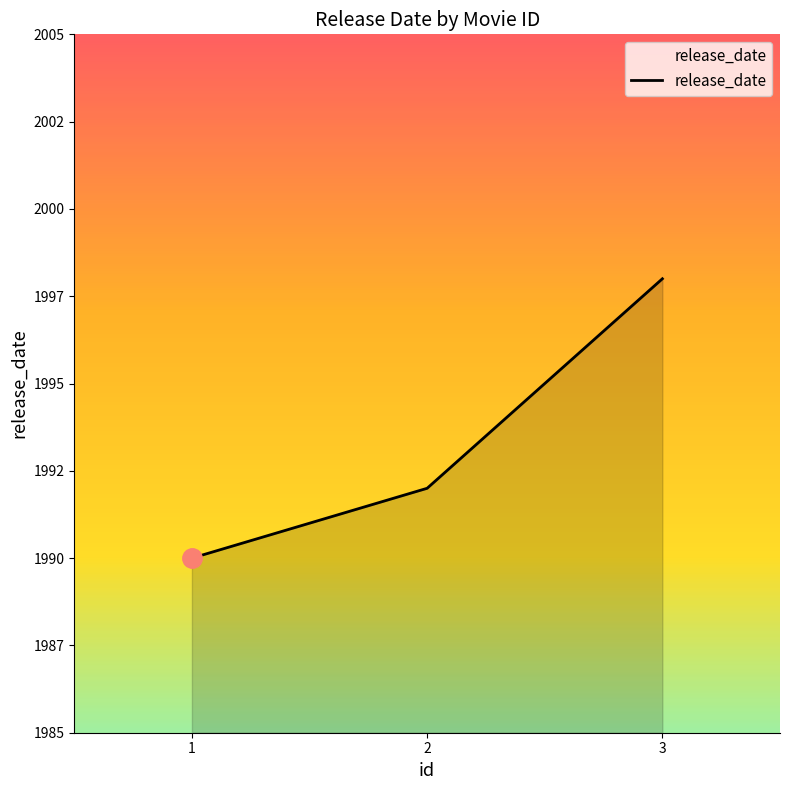

Is this an area chart (filled region under the line)?

Yes